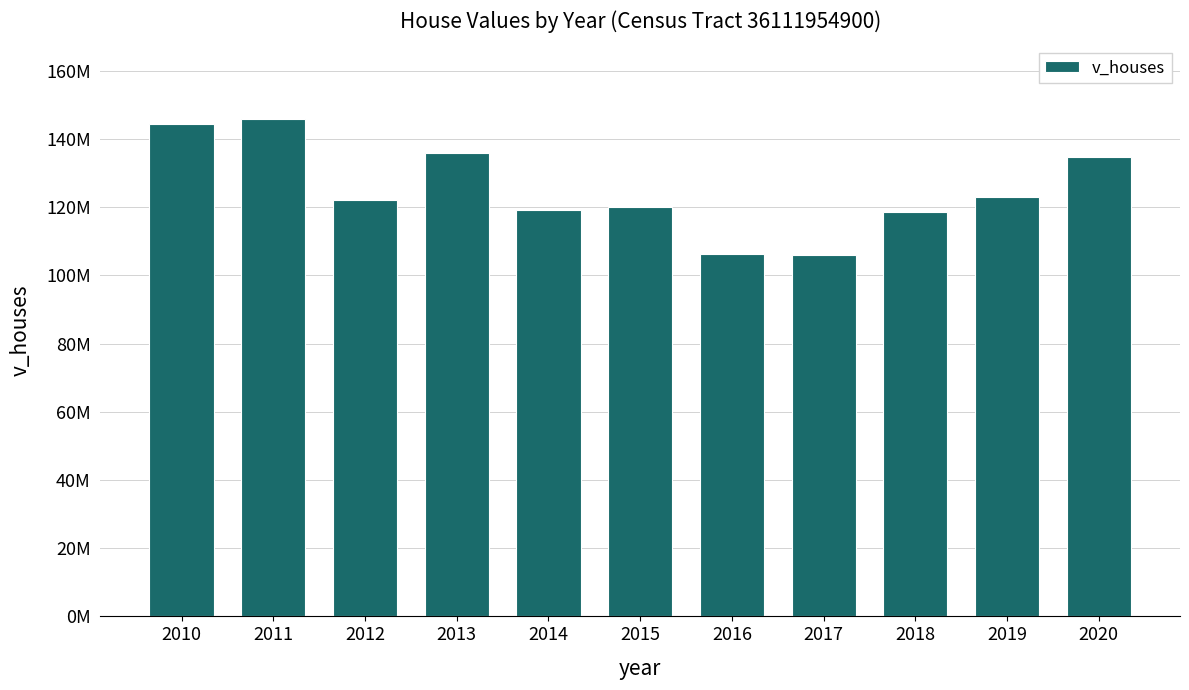

What is the difference between the maximum and second lowest values?

39555000